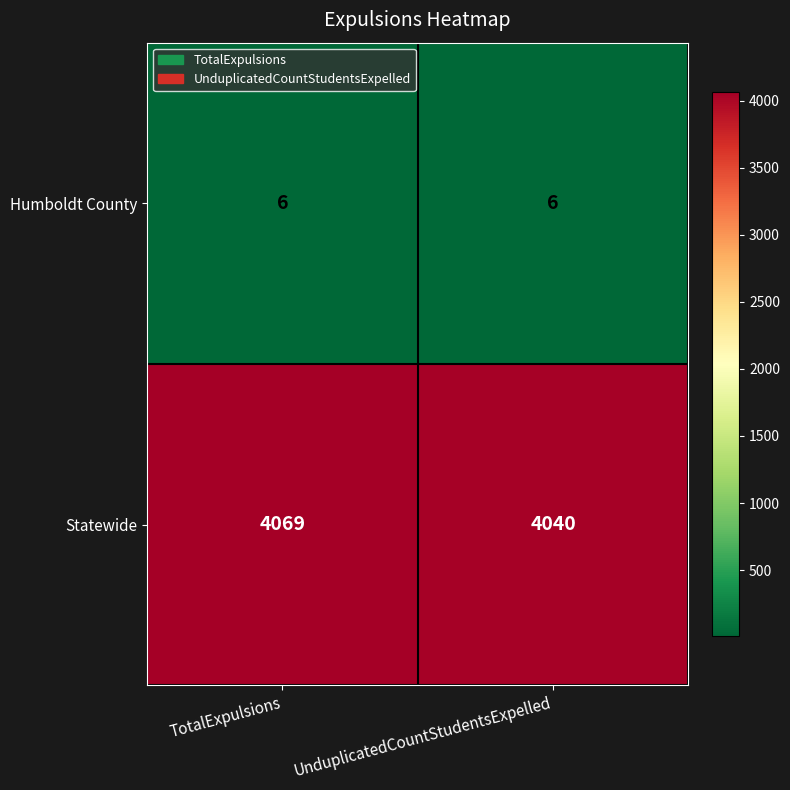

List the series in order of their peak value, lowest first.

Humboldt County, Statewide